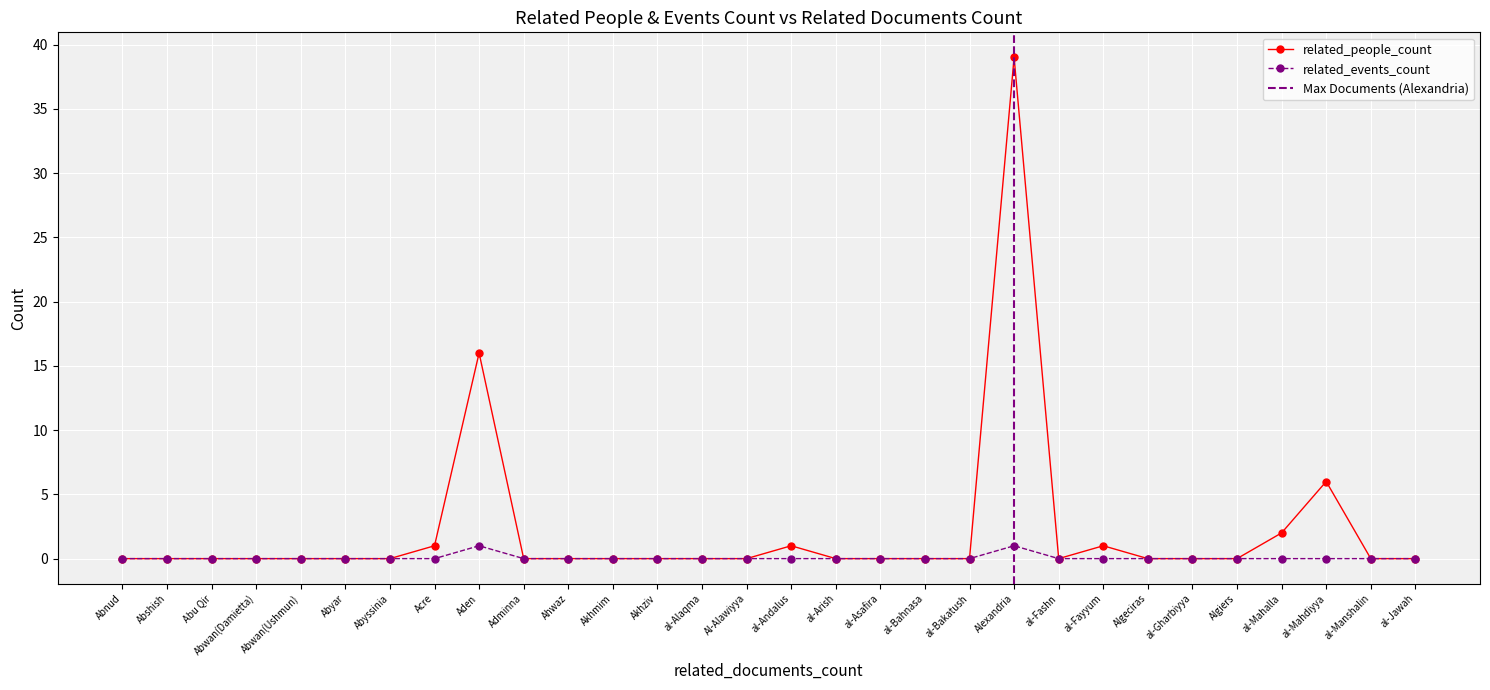

The related_people_count series shows 28 at Aden. True or false?

False